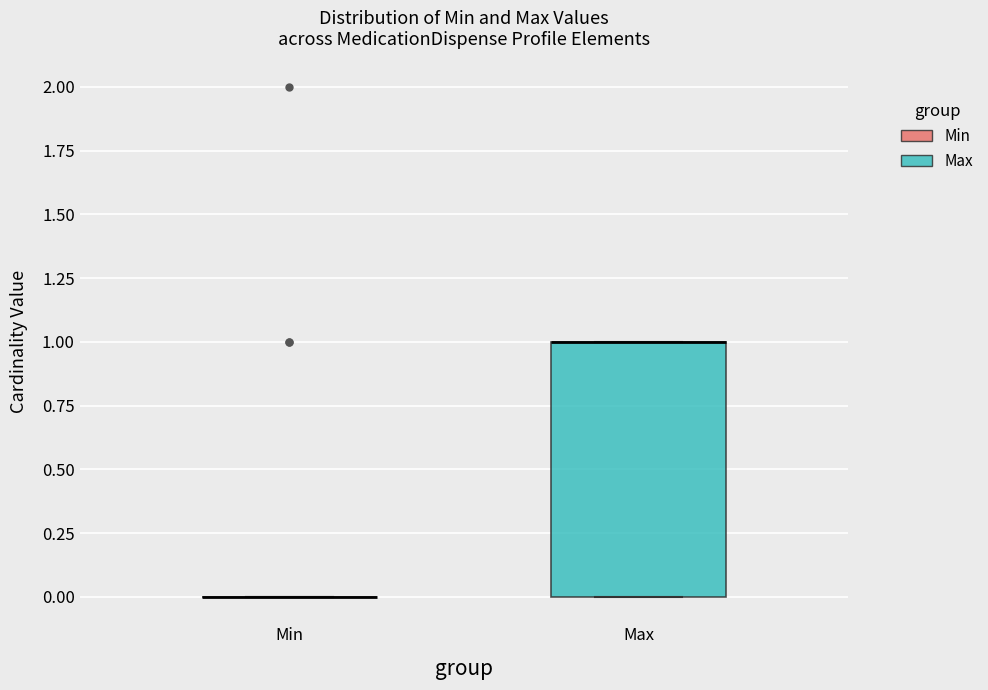

Reading left to right, read every box against the y-axis: the position of its median line, the range the box covers, and the ends of its whiskers. The values are not printed on the chart, so give them approximately, as read against the axis.

Min: box collapsed to a line at 0, whiskers 0 to 0
Max: median 1 (drawn on the box's upper edge), box 0 to 1, whiskers 0 to 1